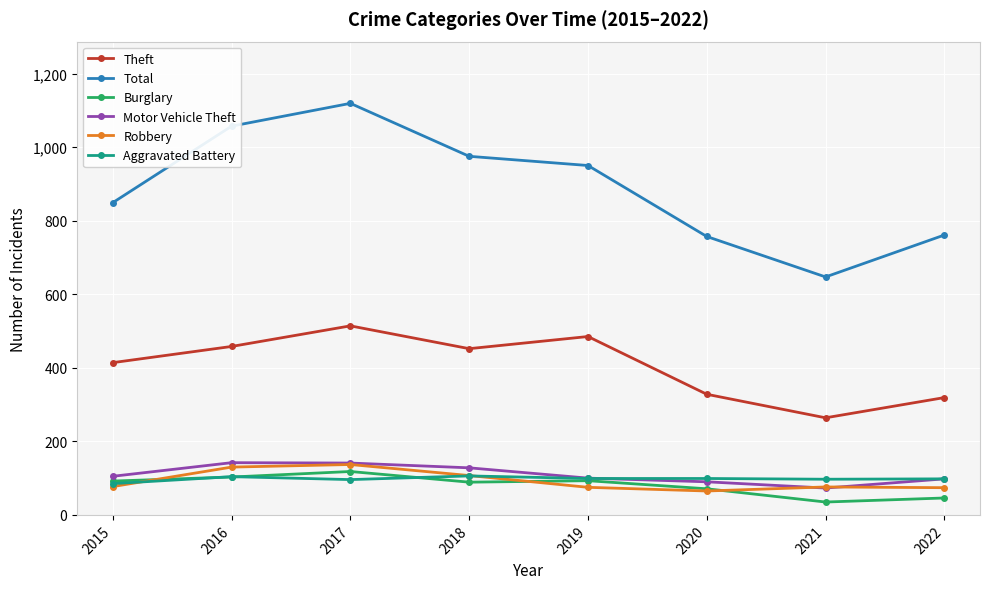

What is the value of the Robbery point at the 3rd from the left?

137